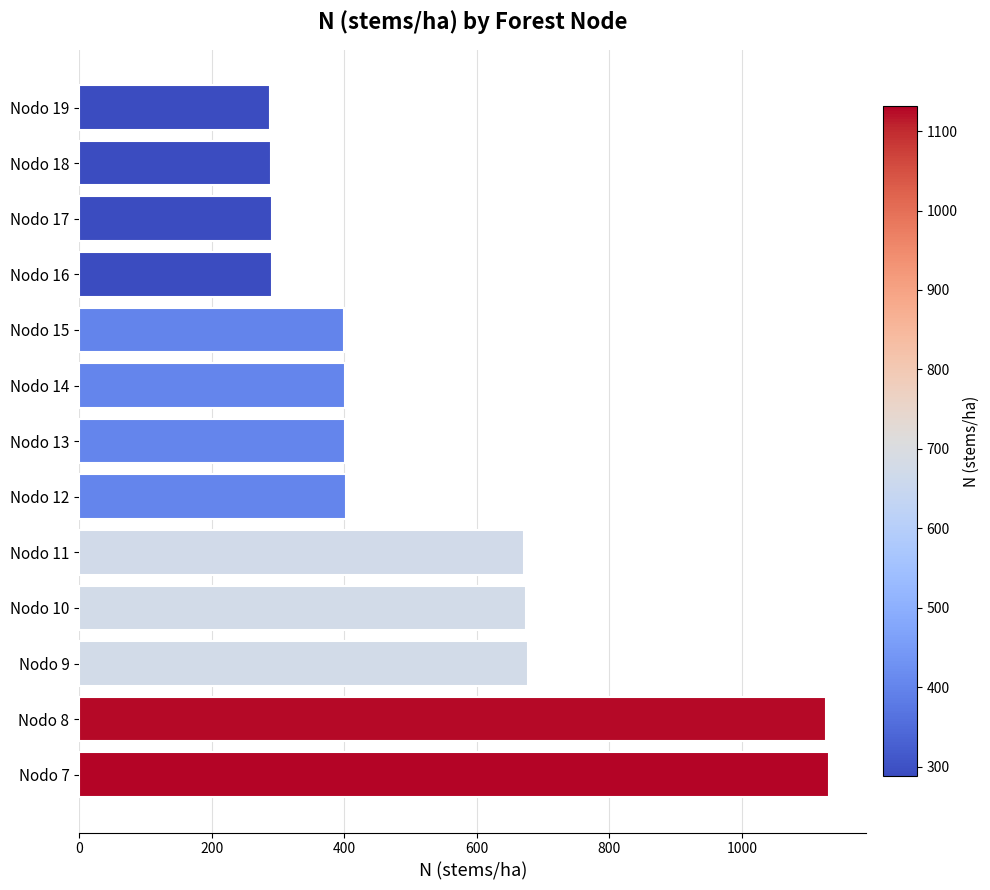

Where is the data nearest to the value 709?

Nodo 9